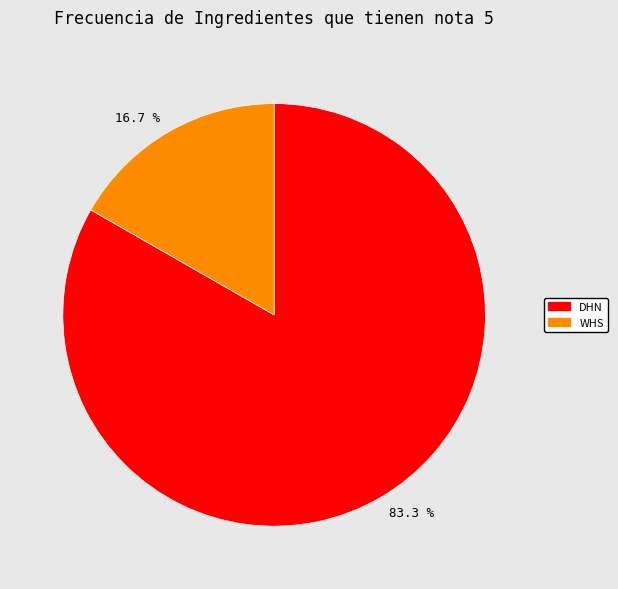

Which category accounts for the majority?

83.3 %